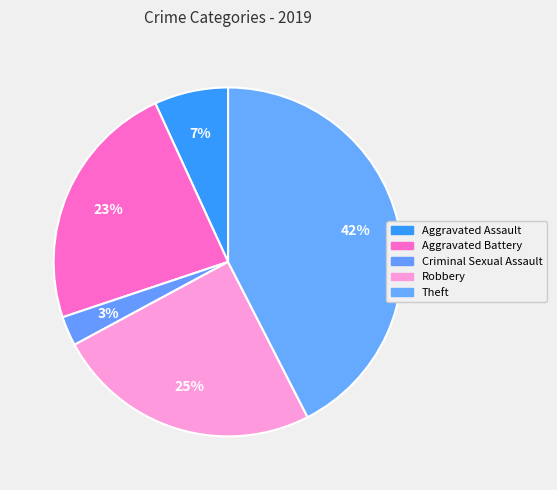

To the nearest percent, what percentage of the pie is Robbery?

25%